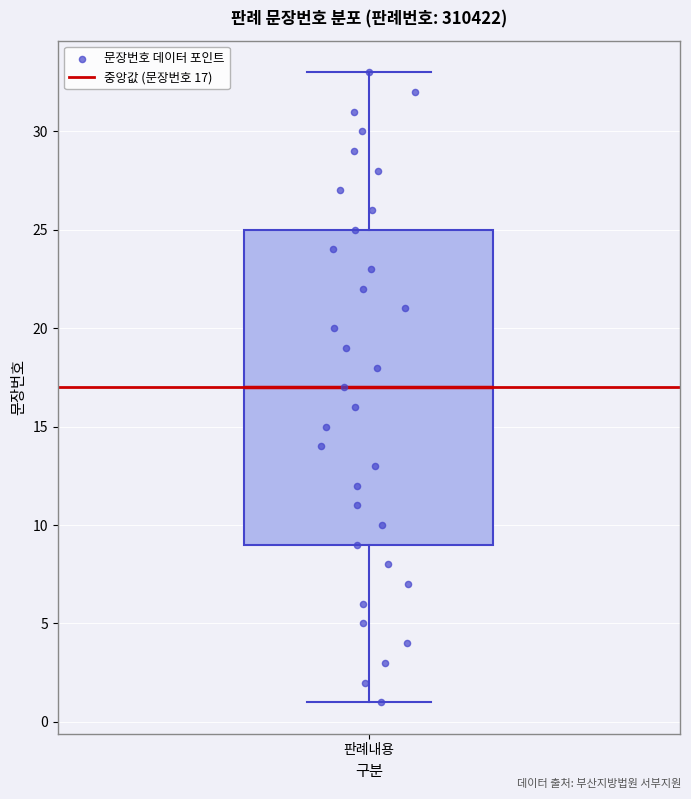

Transcribe this box plot: give where the median line is, the range the box spans, and where the two whiskers end, as read against the y-axis. The values are not printed on the chart, so give them approximately, as read against the axis.

median 17, box 9 to 25, whiskers 1 to 33